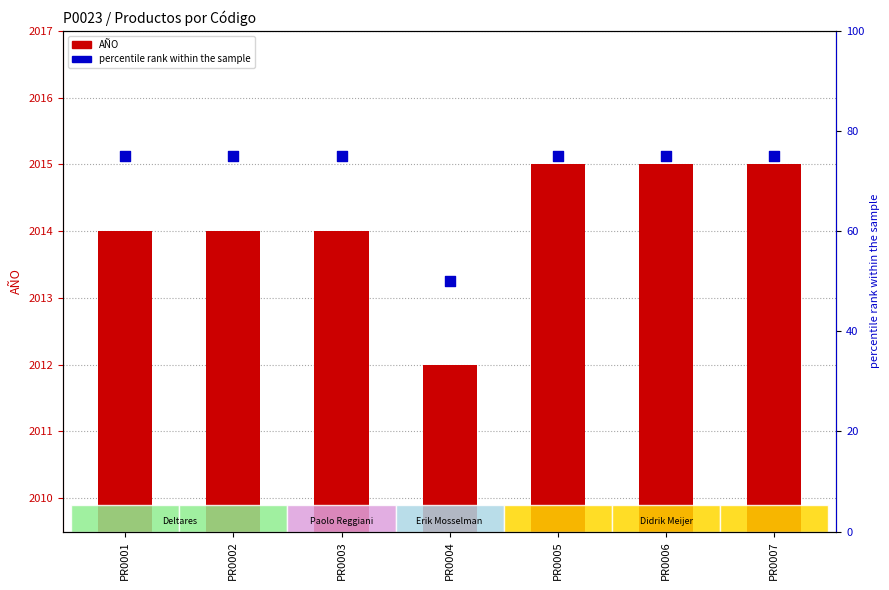

What are all the series names shown in the legend?

AÑO, percentile rank